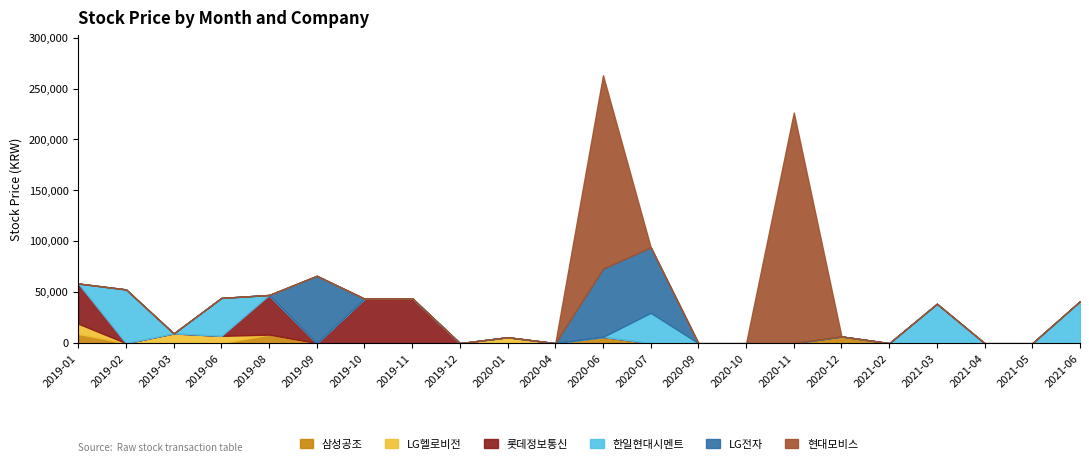

What position from the left is 2021-05?

21